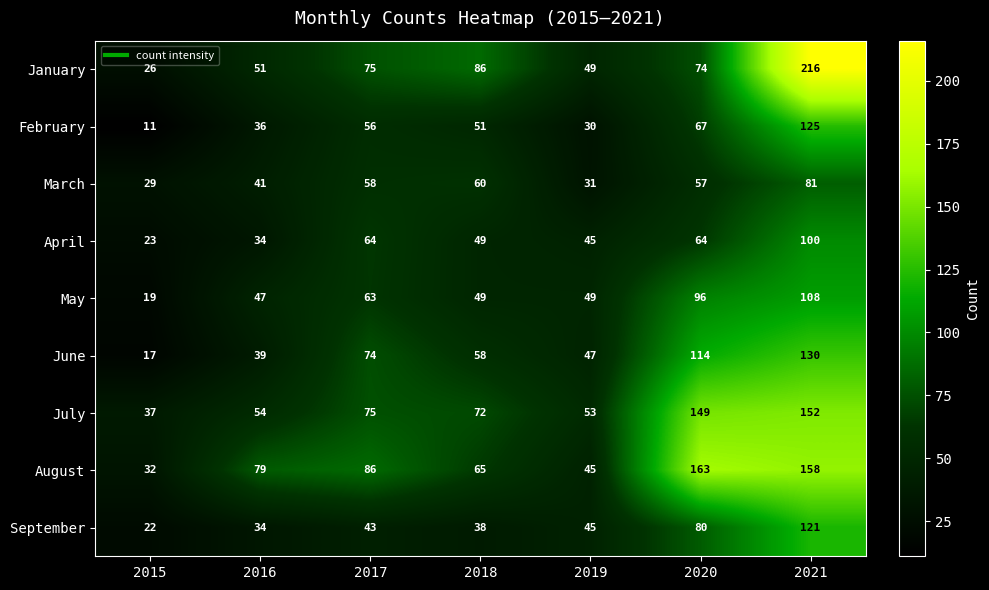

The value of June at 2020 is 163. True or false?

False